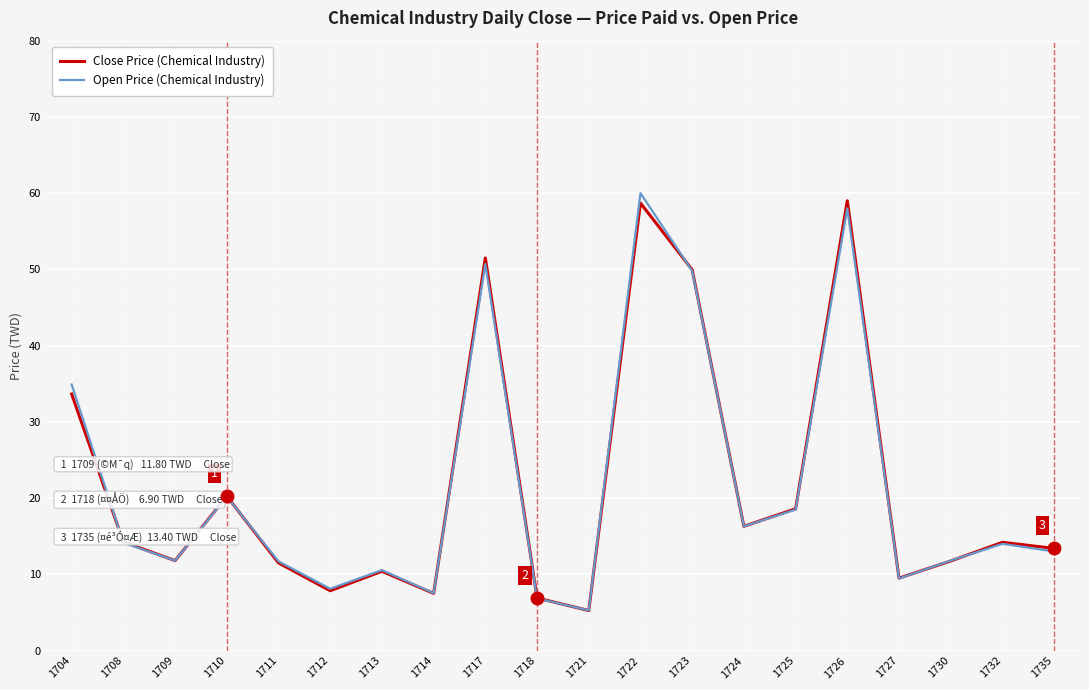

What is the total value across all series at 1712?

16.0